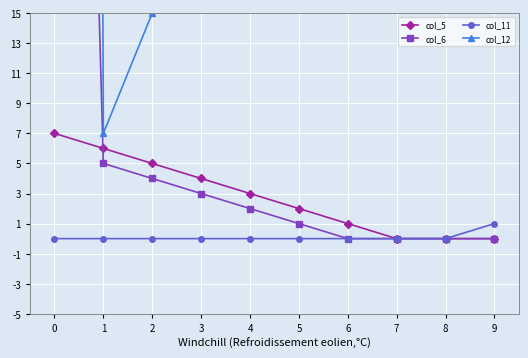

How many col_5 values are between 0 and 5?

8